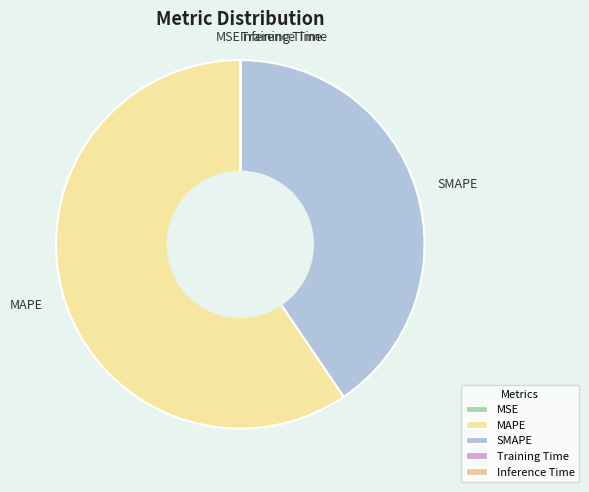

True or false: MAPE accounts for 68% of the total.

False